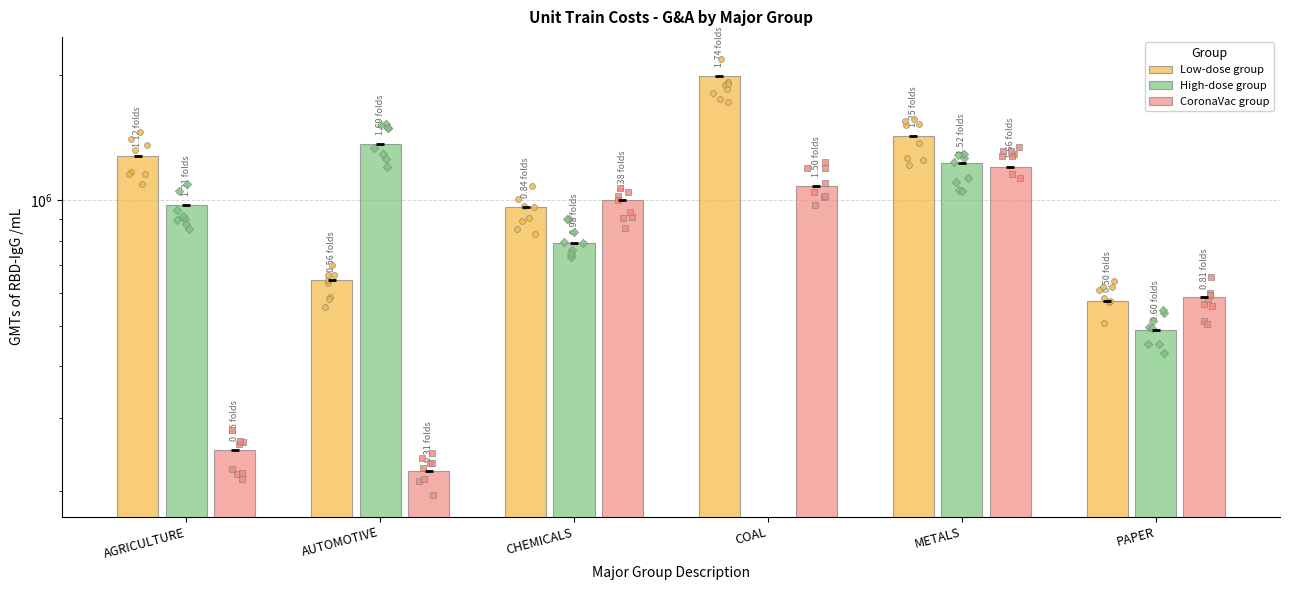

At which category is the sum across all series the highest?

METALS